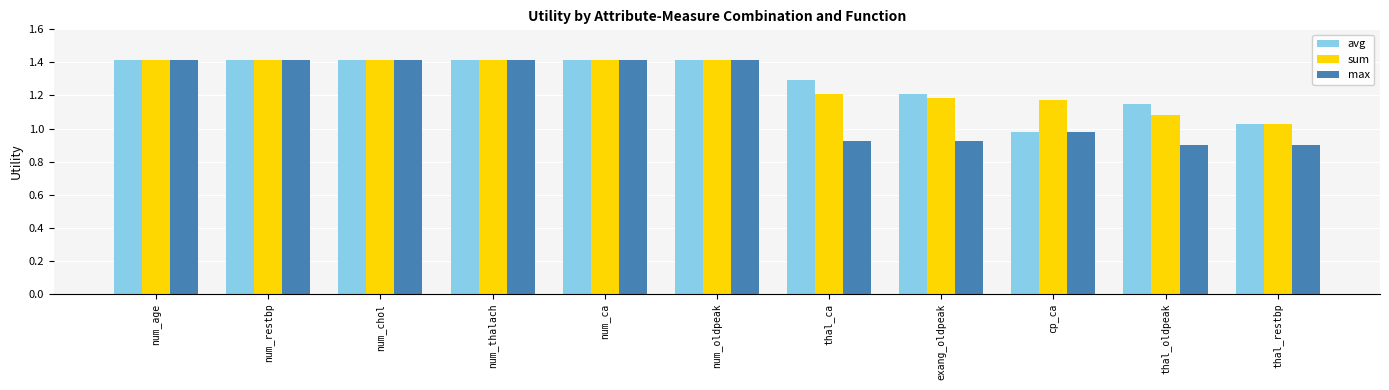

What is the total value across all series at cp_ca?

3.1